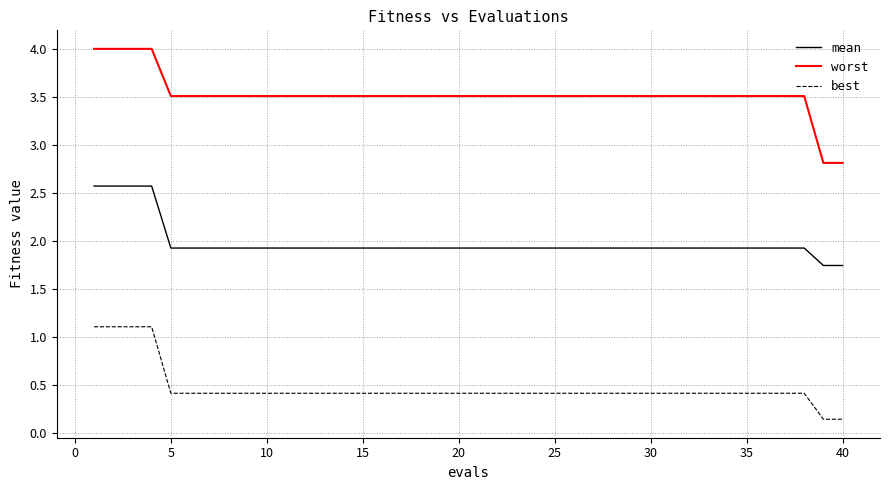

Which series has the widest spread of values?

worst